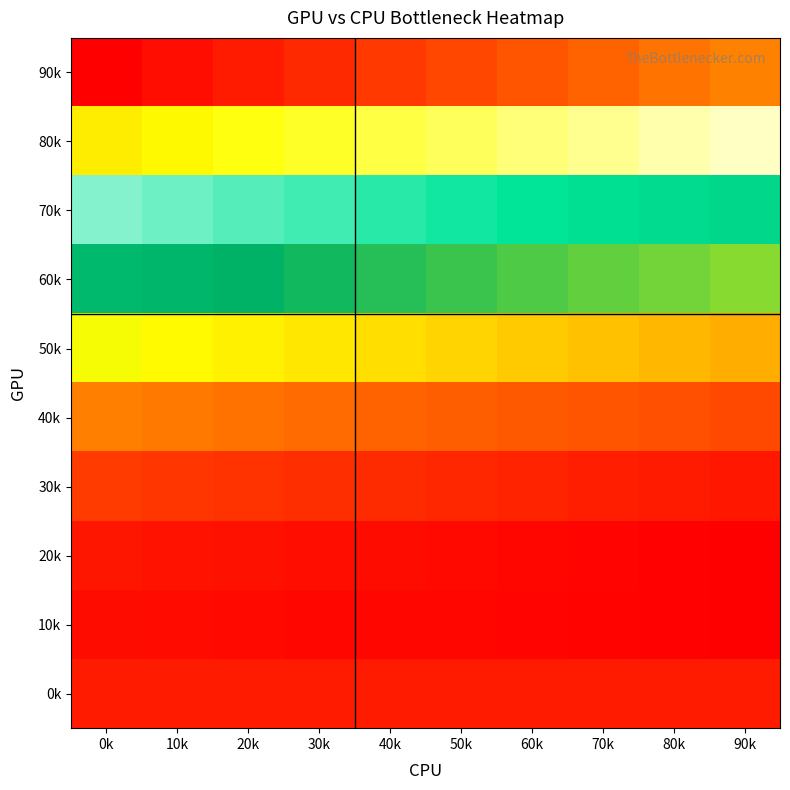

What is the difference between the highest and lowest values at 90k?

61.4